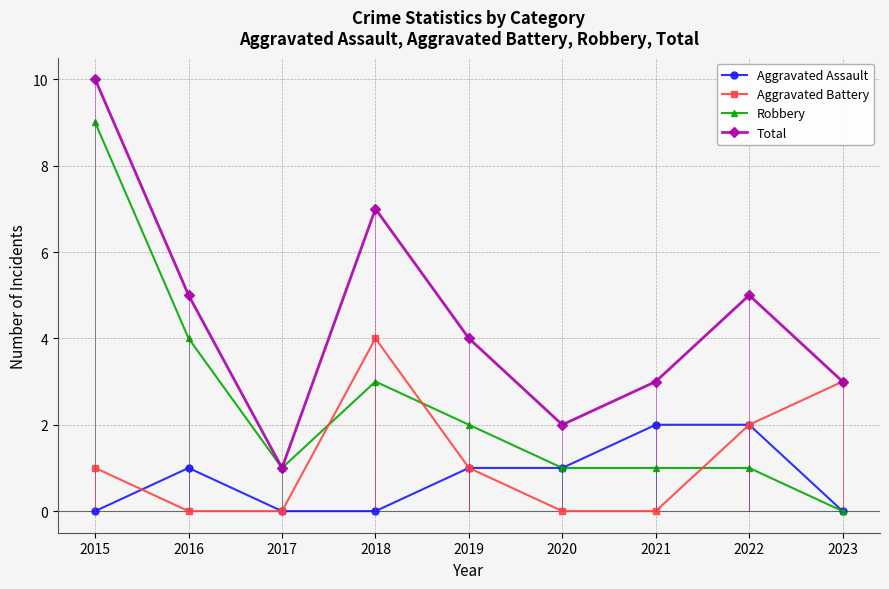

What is the difference between the maximum and minimum values in the Robbery series?

9